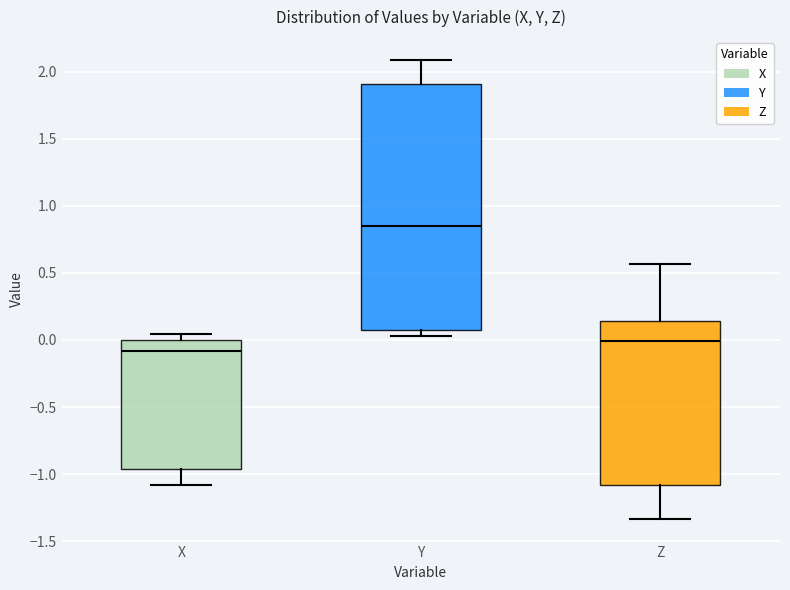

Where is the upper edge of the box for Z on the y-axis? The values are not printed on the chart, so give them approximately, as read against the axis.

0.15